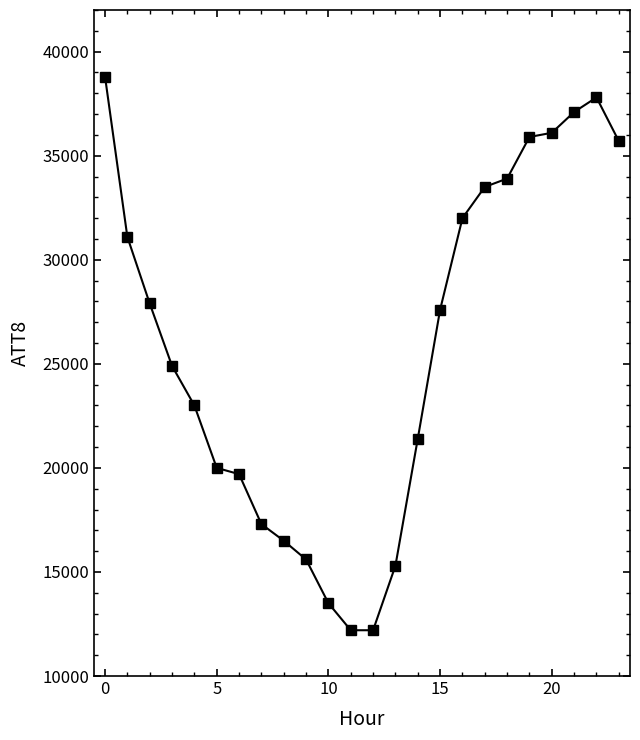

How many values are below 27600?

12